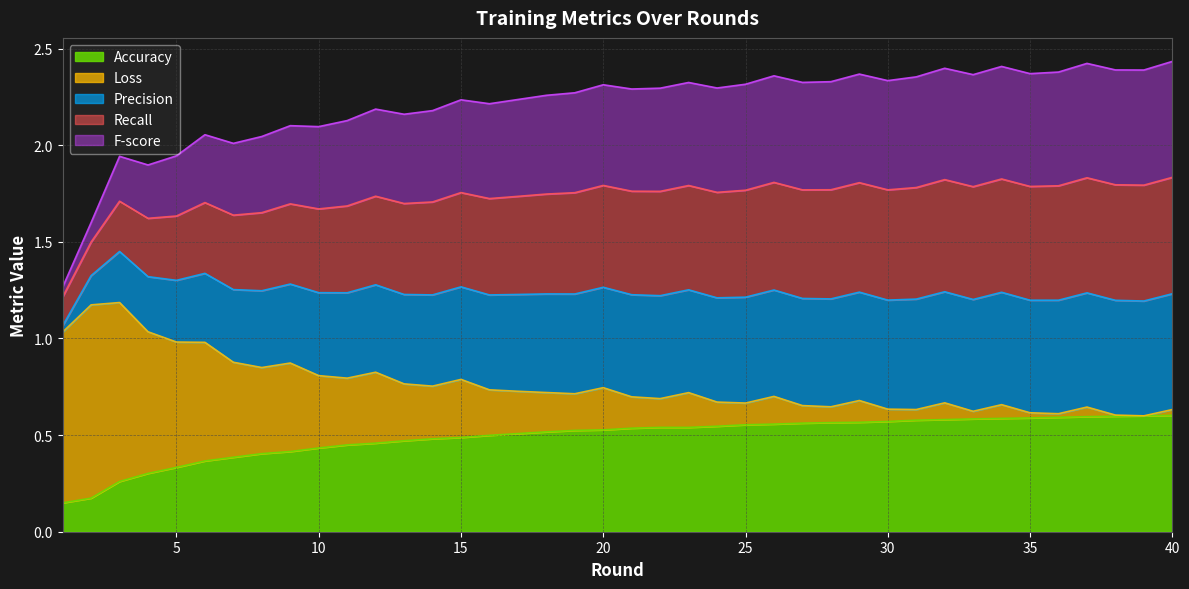

What is the difference between the highest and lowest values at 13?

1.7